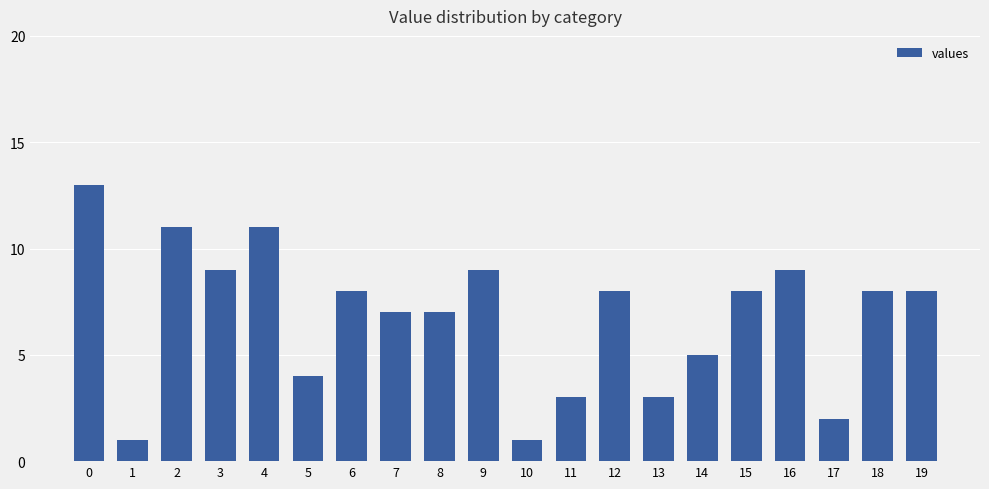

What is the greatest value displayed?

13